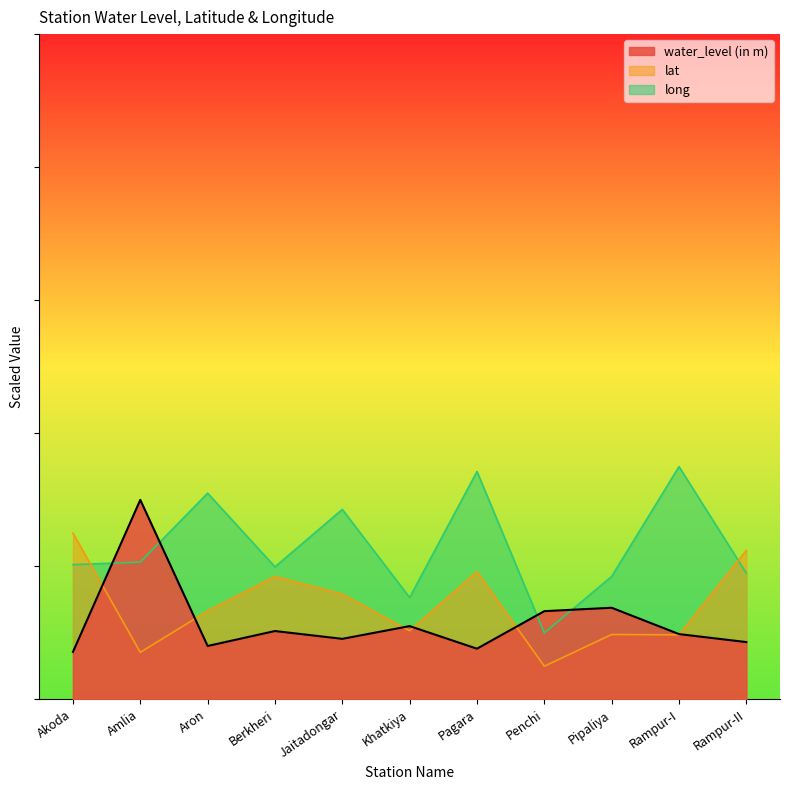

Between which two adjacent categories do water_level (in m) and long first intersect?

Akoda and Amlia